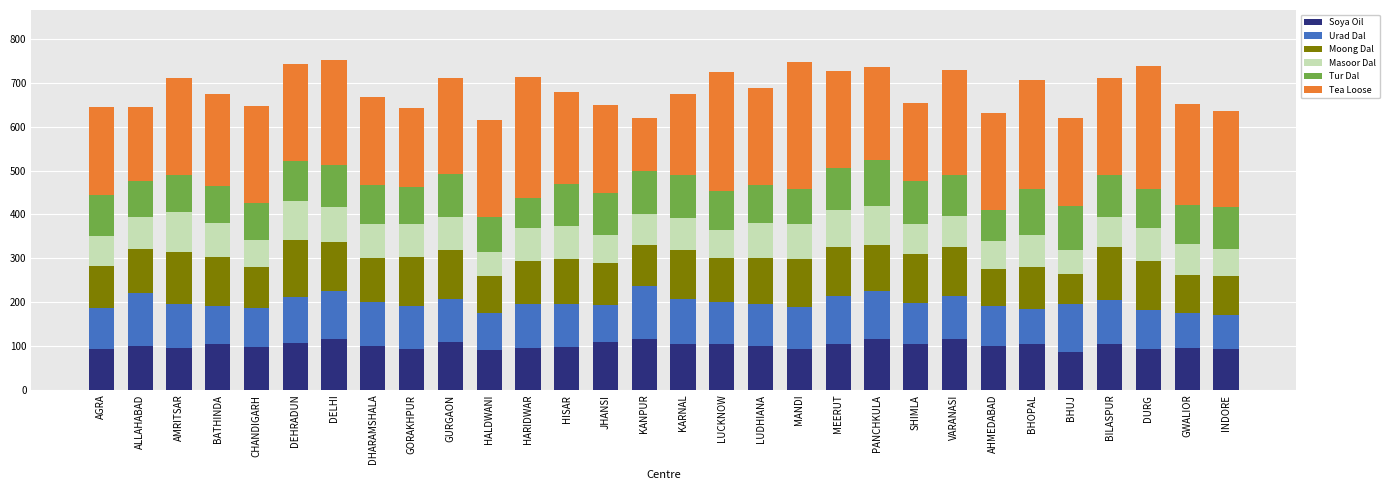

What is the sum of the Soya Oil values at AMRITSAR and ALLAHABAD?

195